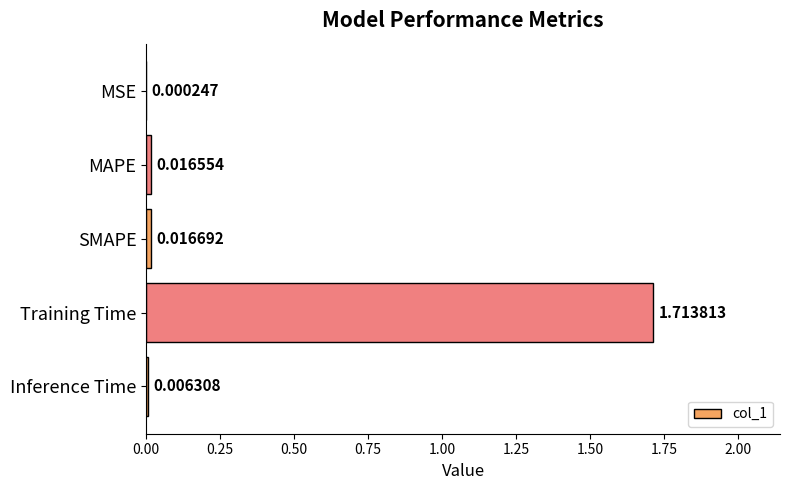

Between MSE and Training Time, which is larger?

Training Time